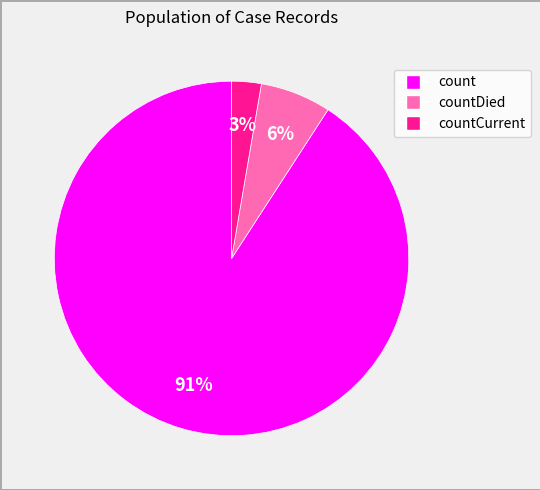

To the nearest percent, what is the difference between the largest and smallest slice percentages?

88%